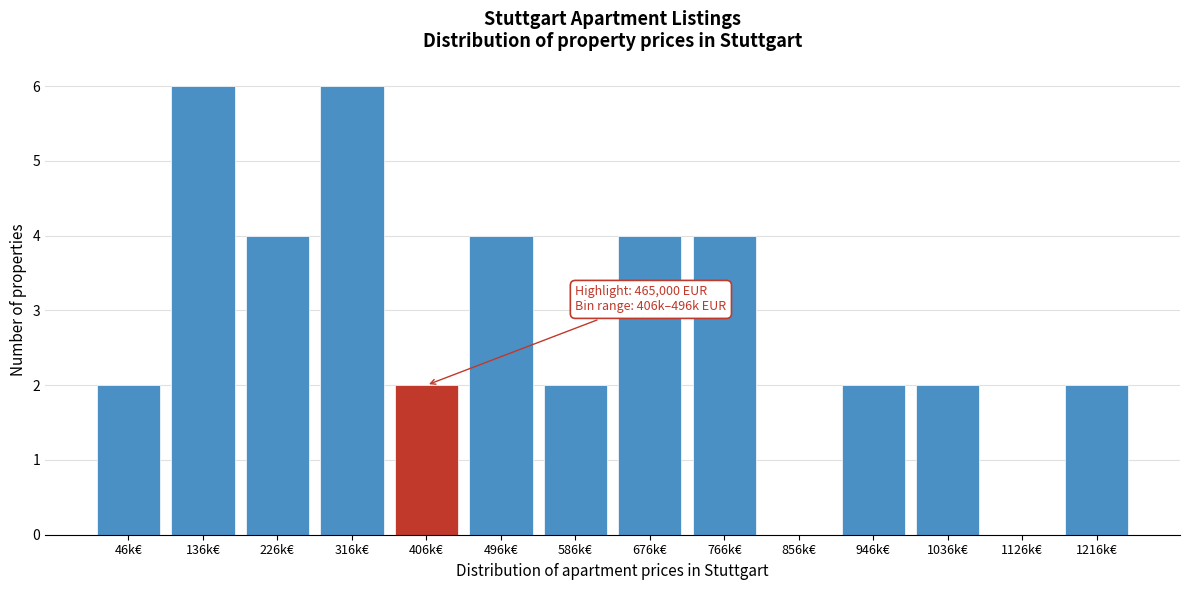

Reading left to right, transcribe all the data shown in this chart.

46k€=2	136k€=6	226k€=4	316k€=6	406k€=2	496k€=4	586k€=2	676k€=4	766k€=4	856k€=0	946k€=2	1036k€=2	1126k€=0	1216k€=2